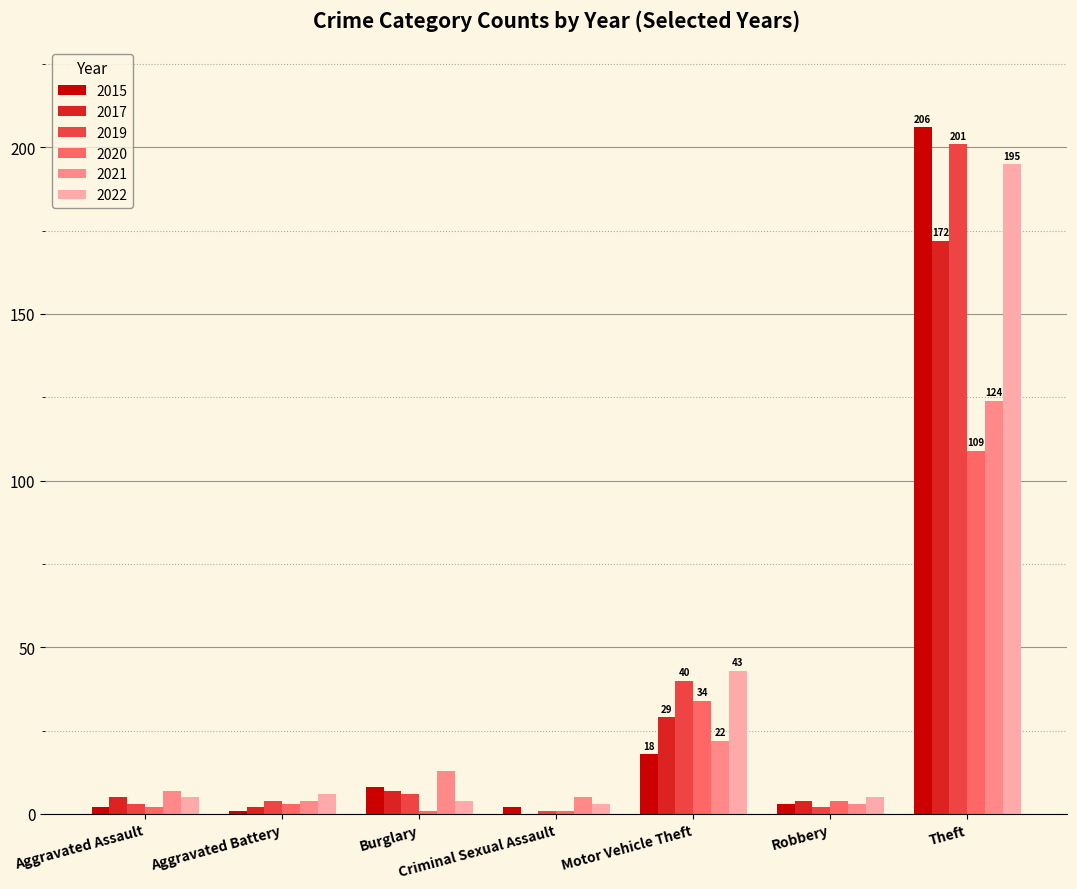

Which series has the largest range (max minus min)?

2015